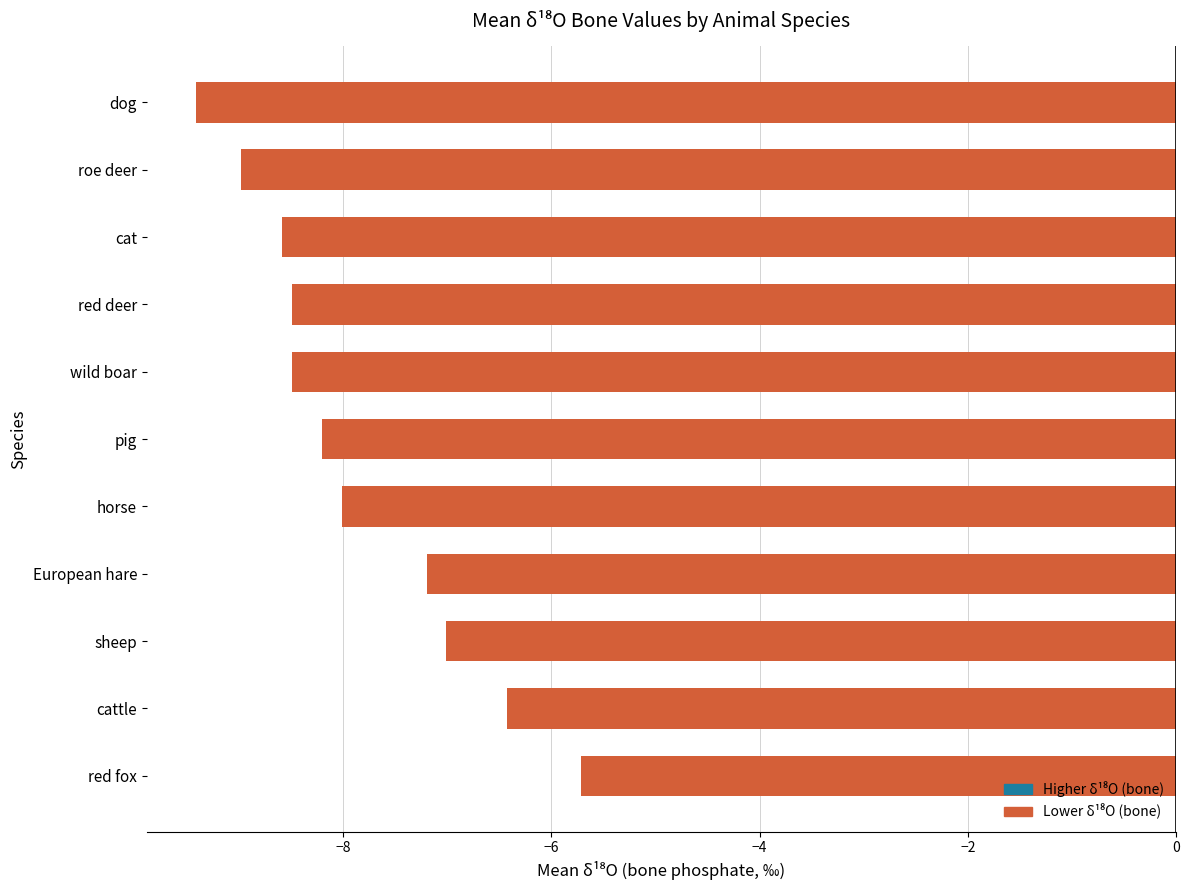

The value at cattle is -6.4. True or false?

True